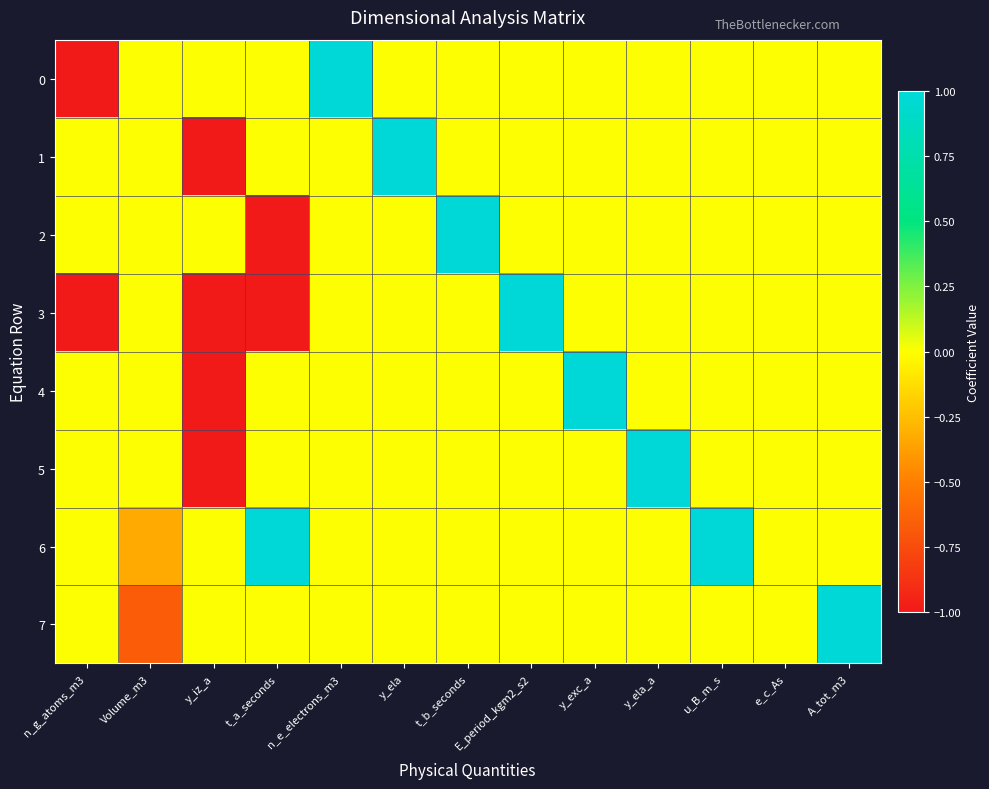

Between y_ela and A_tot_m3, which is larger?

y_ela